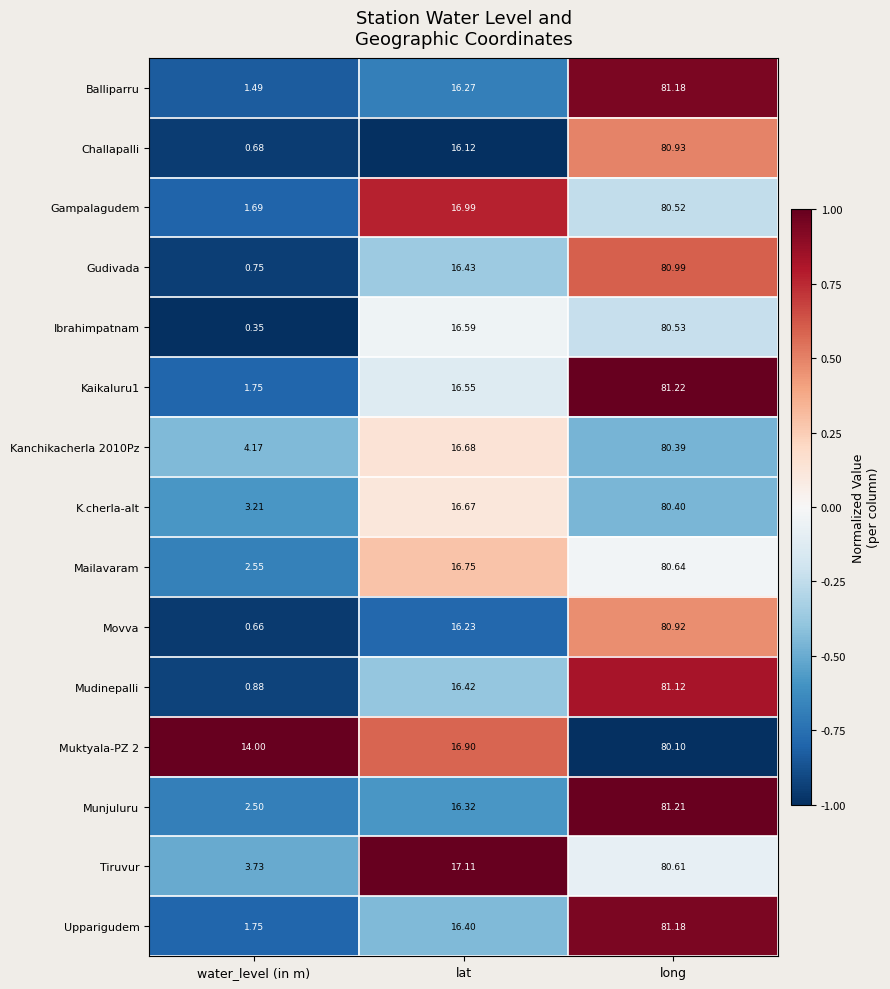

Which series has the widest spread of values?

Movva